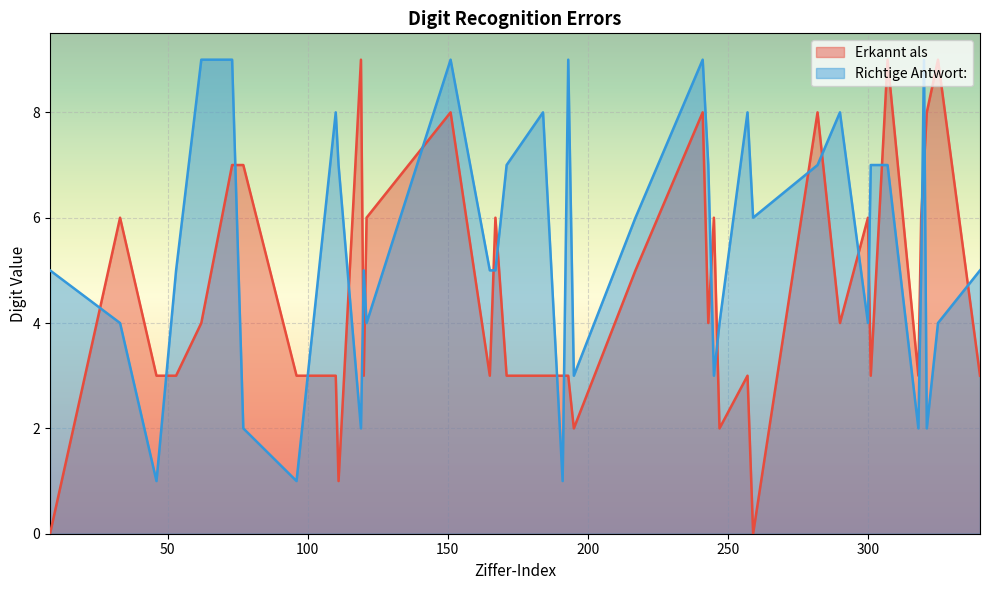

True or false: Erkannt als and Richtige Antwort: intersect in this chart.

True